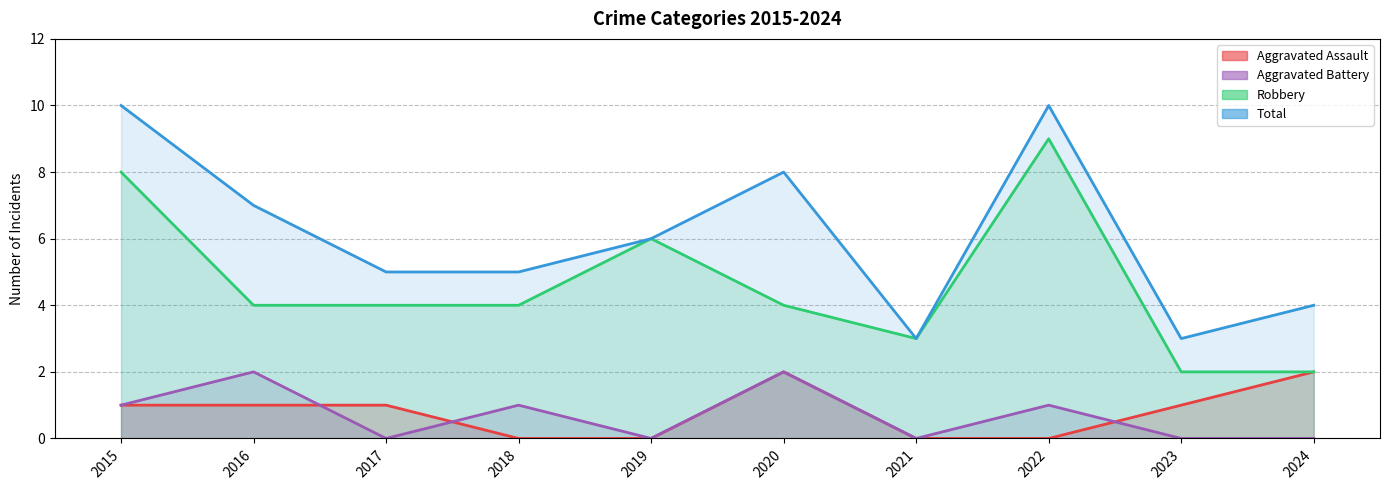

List the series in order of their peak value, highest first.

Total, Robbery, Aggravated Assault, Aggravated Battery